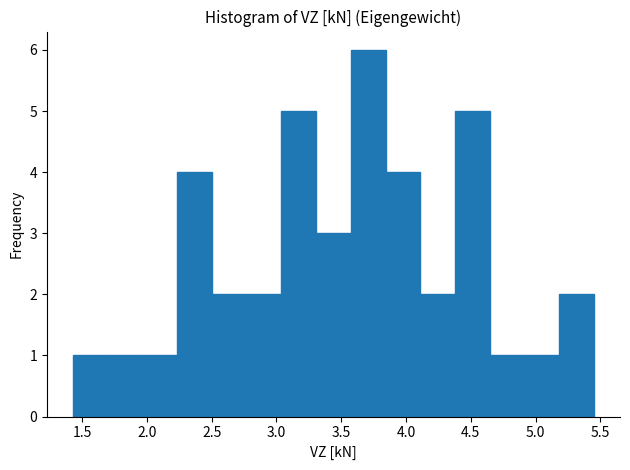

Reading left to right, list every bar in this chart as the range it spans on the x-axis followed by its height. Neither the bar edges nor the heights are printed on the chart, so give them approximately, as read against the axes.

1.45 to 1.70: 1
1.70 to 1.95: 1
1.95 to 2.25: 1
2.25 to 2.50: 4
2.50 to 2.75: 2
2.75 to 3.05: 2
3.05 to 3.30: 5
3.30 to 3.55: 3
3.55 to 3.85: 6
3.85 to 4.10: 4
4.10 to 4.40: 2
4.40 to 4.65: 5
4.65 to 4.90: 1
4.90 to 5.20: 1
5.20 to 5.45: 2